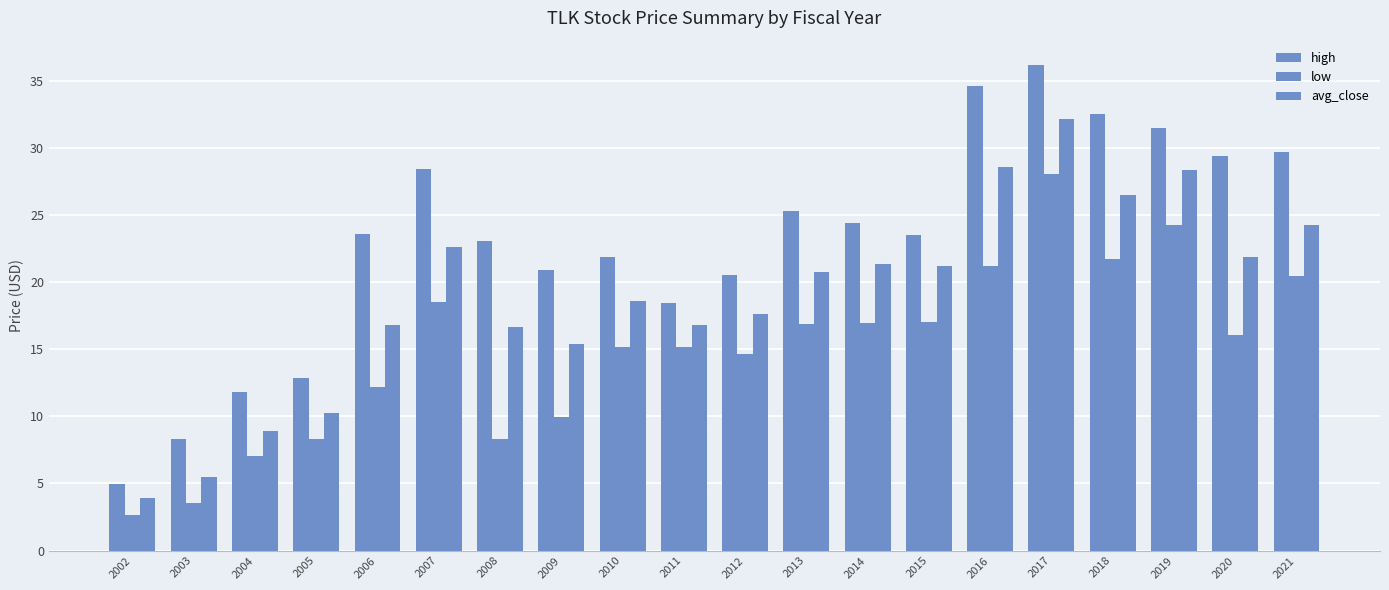

Read the avg_close value at 2002.

3.9